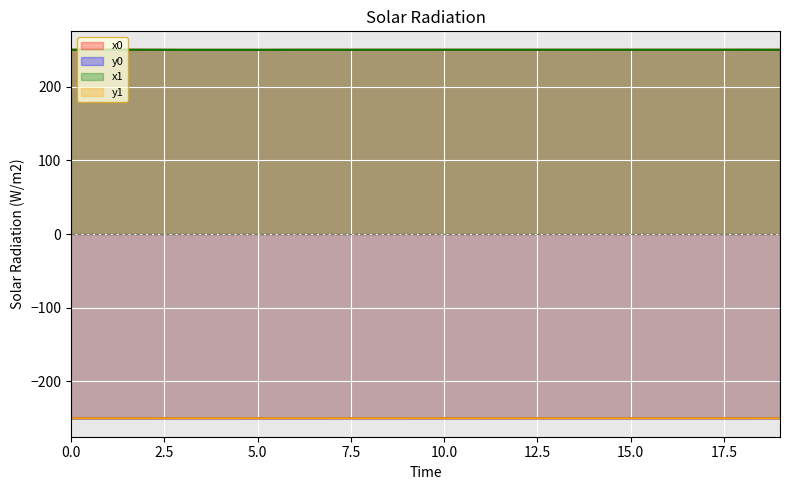

How many intersections are there between x1 and x0?

7